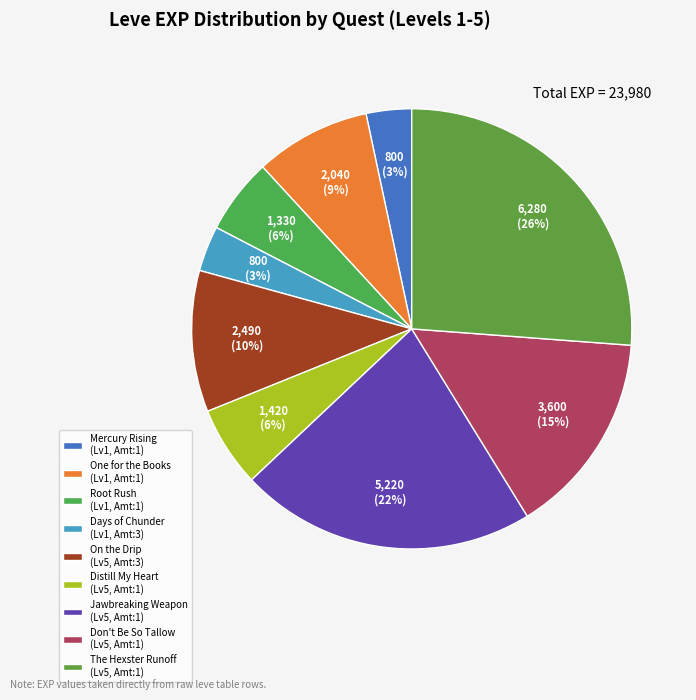

Count the number of slices in the pie.

9